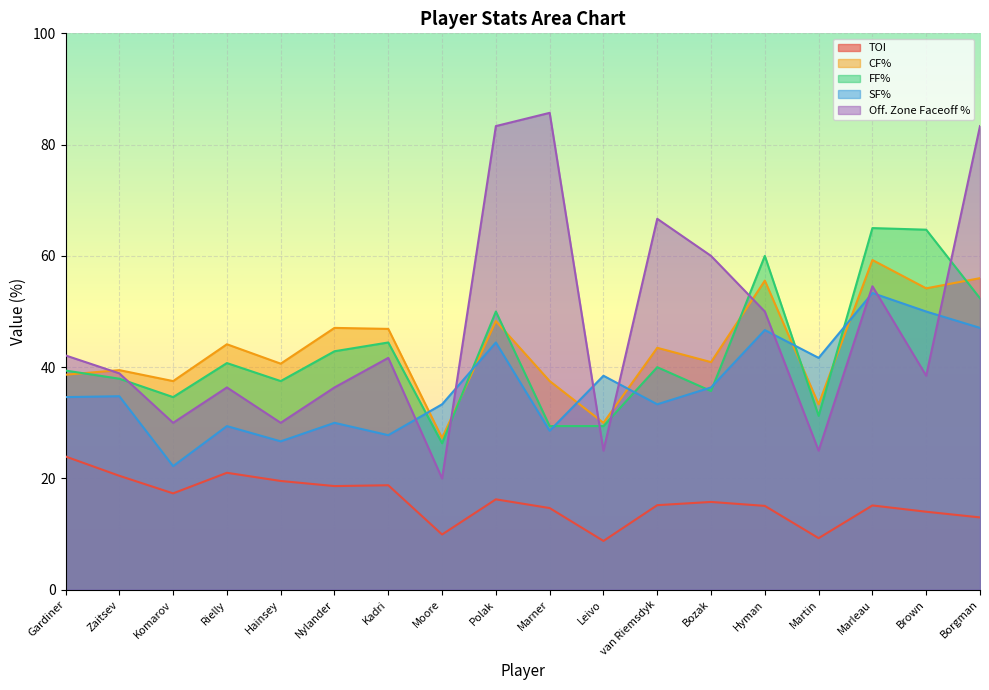

What is the minimum value for SF%?

22.2